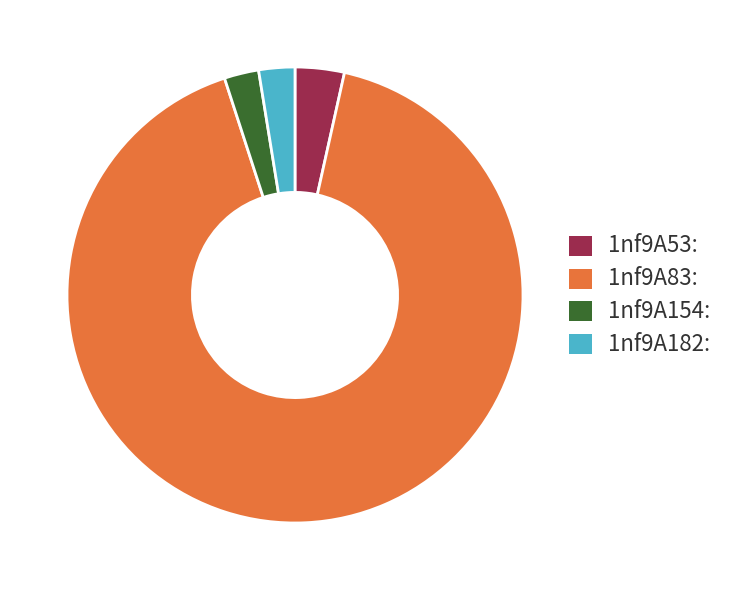

Is there a majority slice in this chart?

Yes